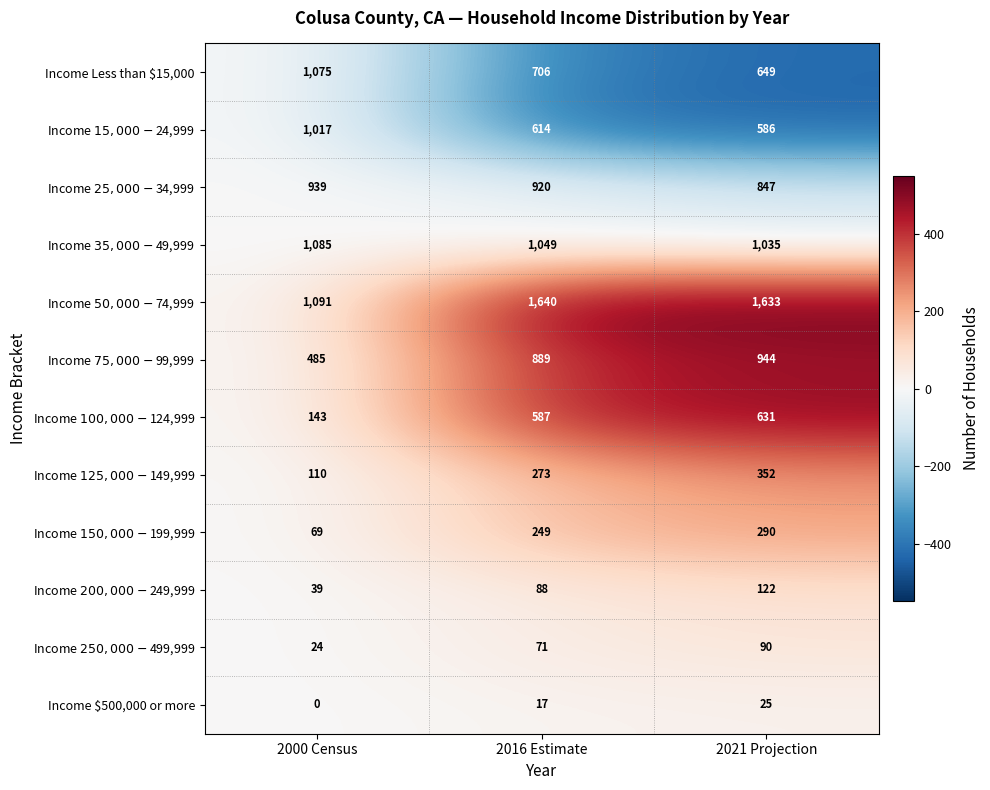

Where is Income Less than $15,000 nearest to the value 862?

2016 Estimate